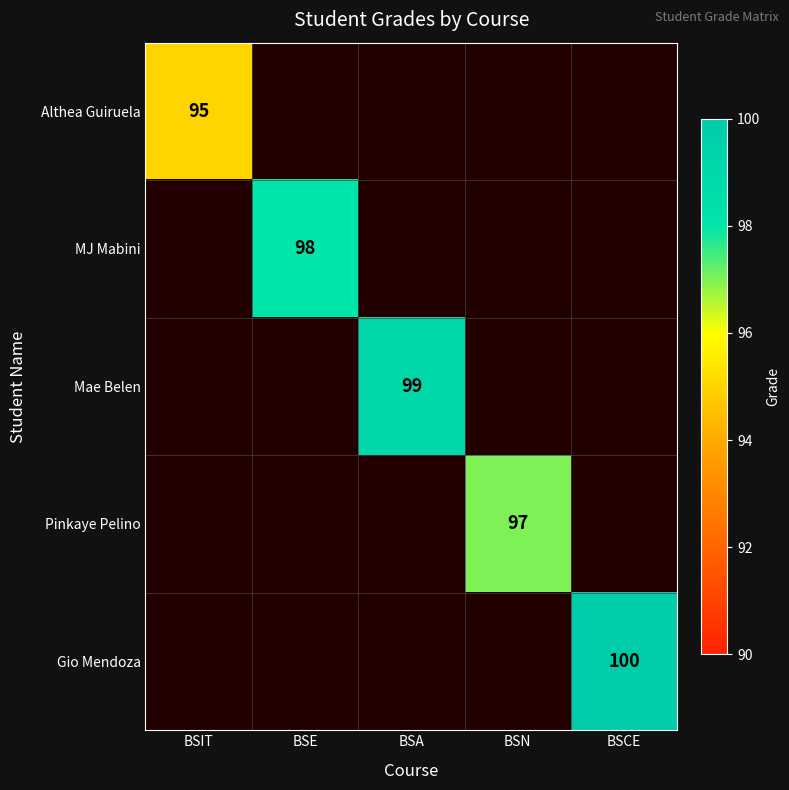

Count the number of data series in this chart.

5